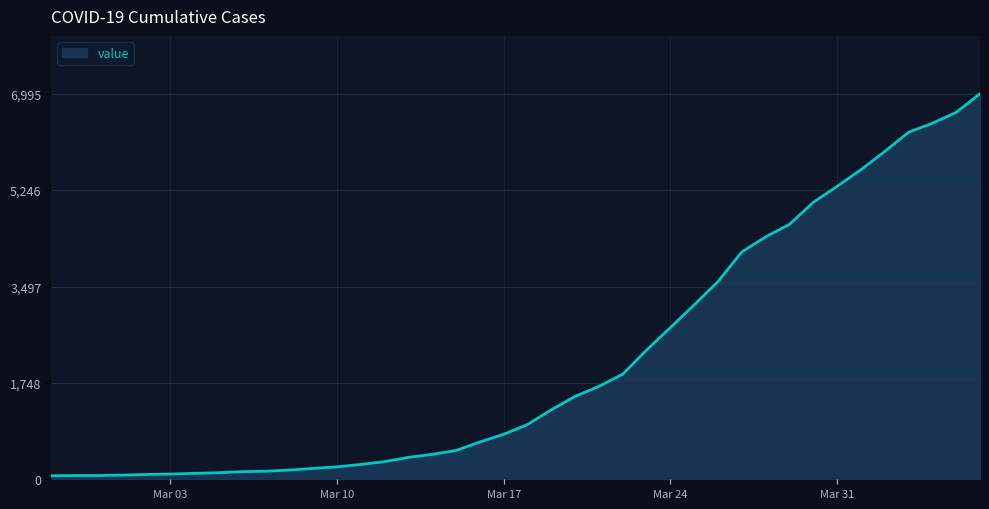

What is the greatest value displayed?

6995